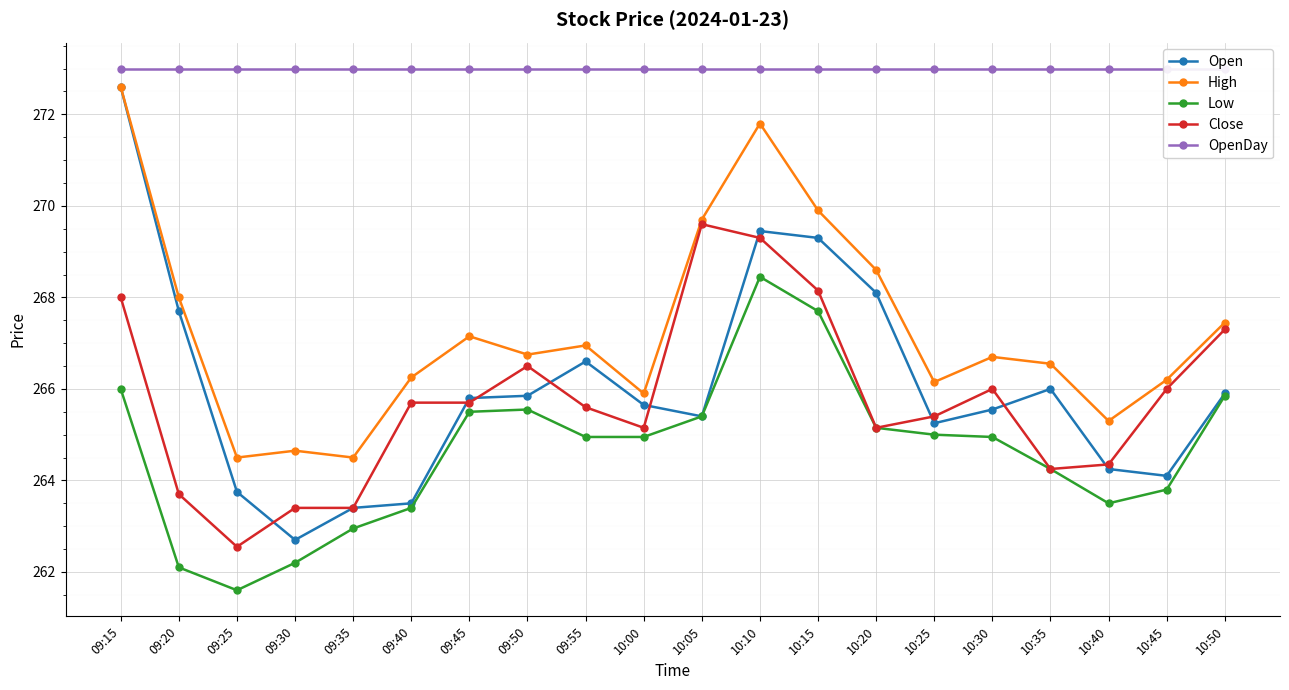

Which series changed the most between 09:25 and 09:35?

Low